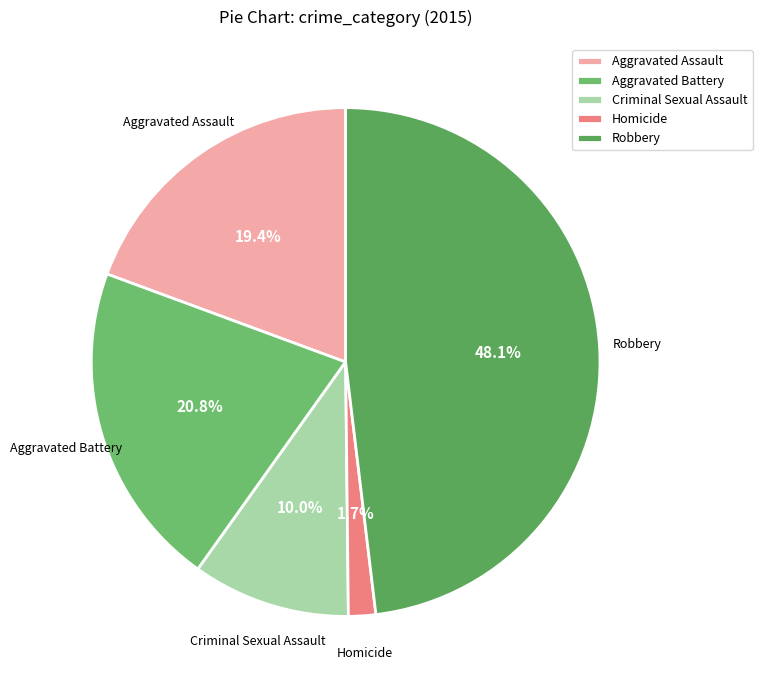

To the nearest percent, what is the difference between the Aggravated Battery and Criminal Sexual Assault slice percentages?

11%